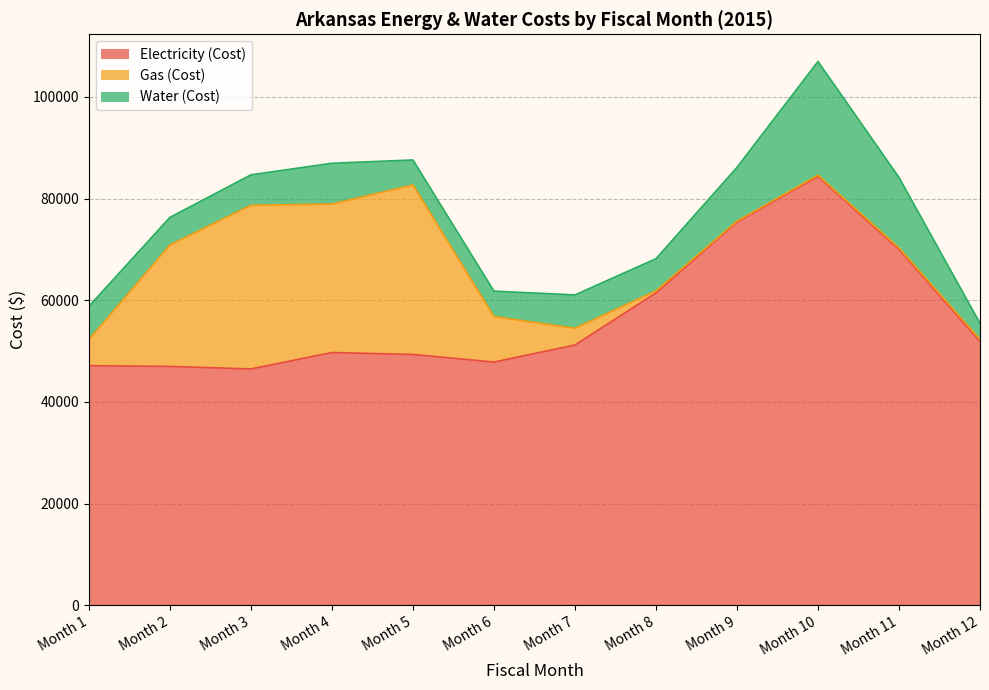

Does the chart have visible grid lines?

Yes